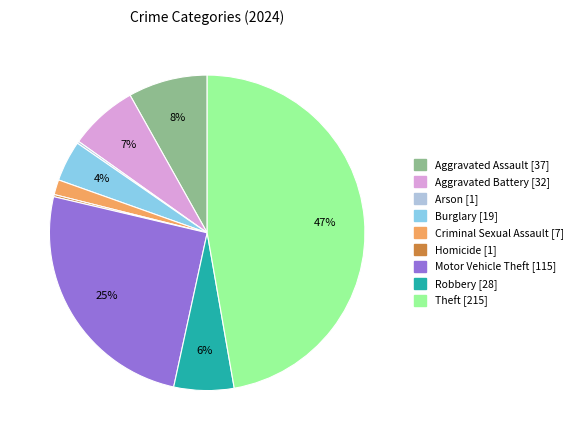

Does Aggravated Assault account for over 50% of the chart?

No